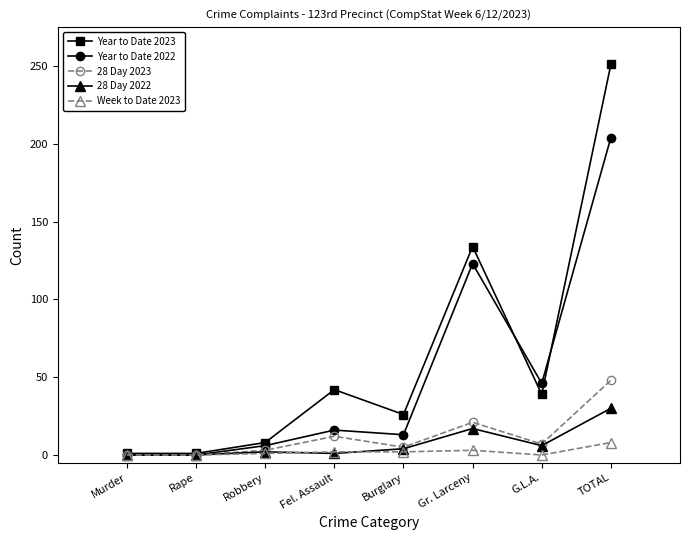

The value of Year to Date 2022 at Rape is -141. True or false?

False